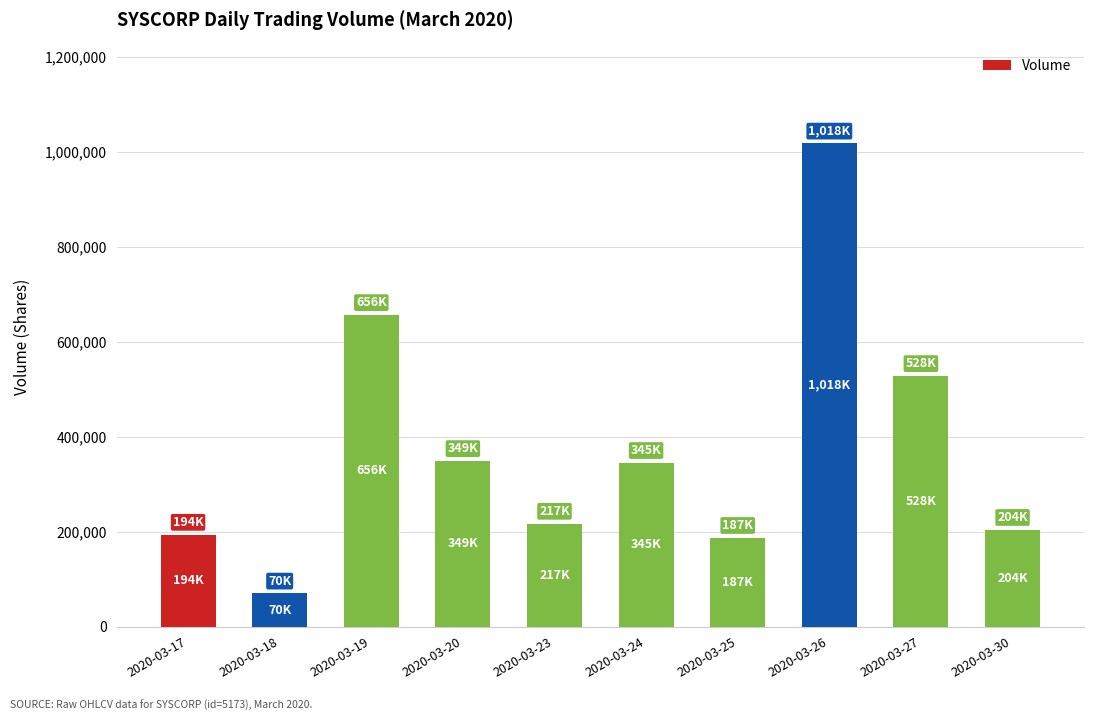

Which label corresponds to the smallest value in the chart?

2020-03-18